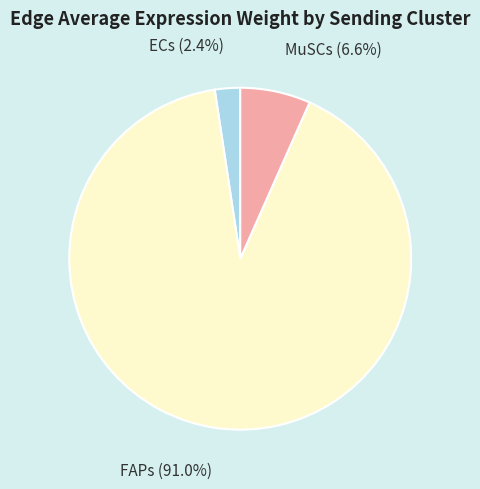

Is there any slice that represents more than half of the pie?

Yes